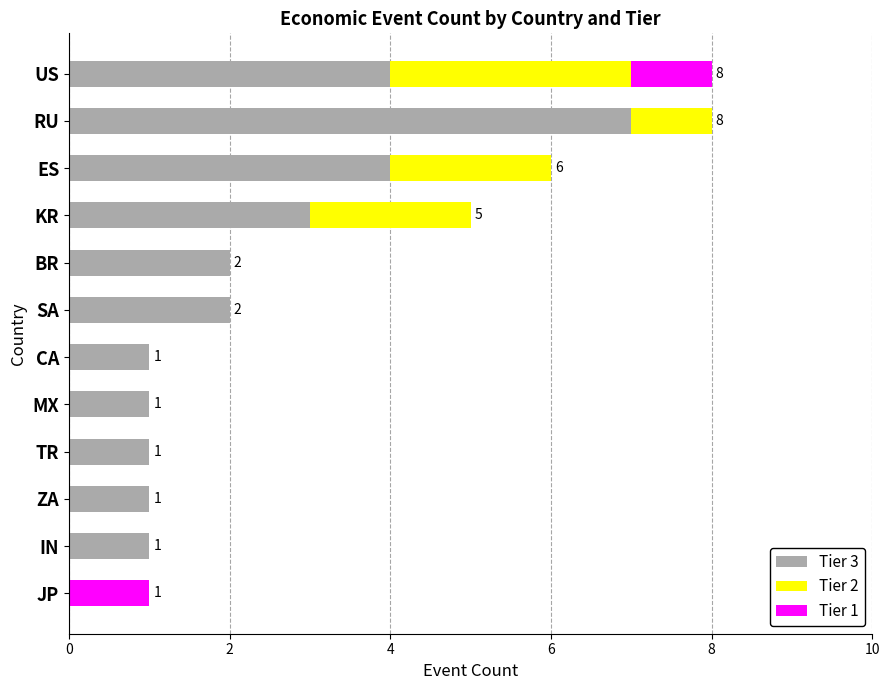

Which category has the highest value in the Tier 3 series?

RU